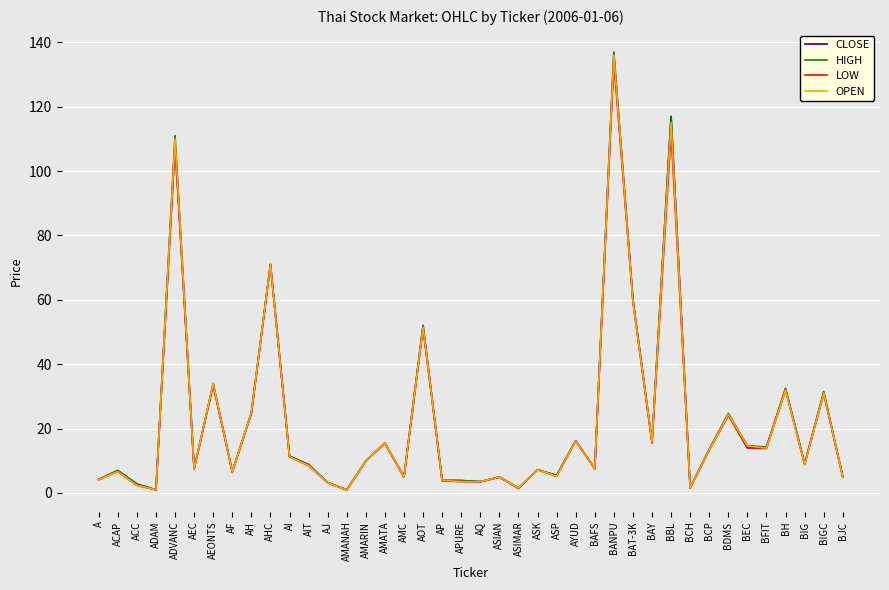

What is the minimum value for OPEN?

0.9